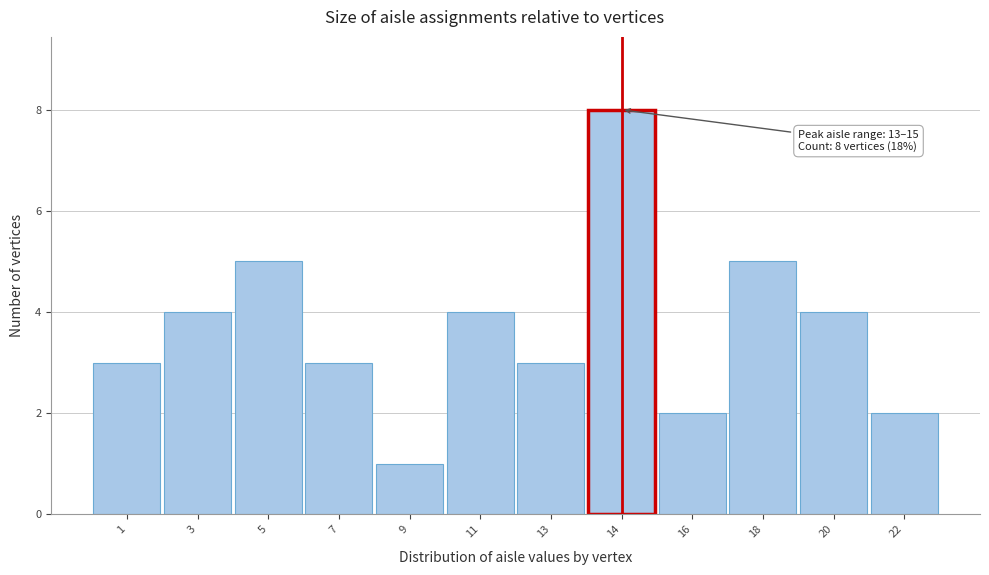

Reading left to right, list all the values displayed in this chart.

3	4	5	3	1	4	3	8	2	5	4	2